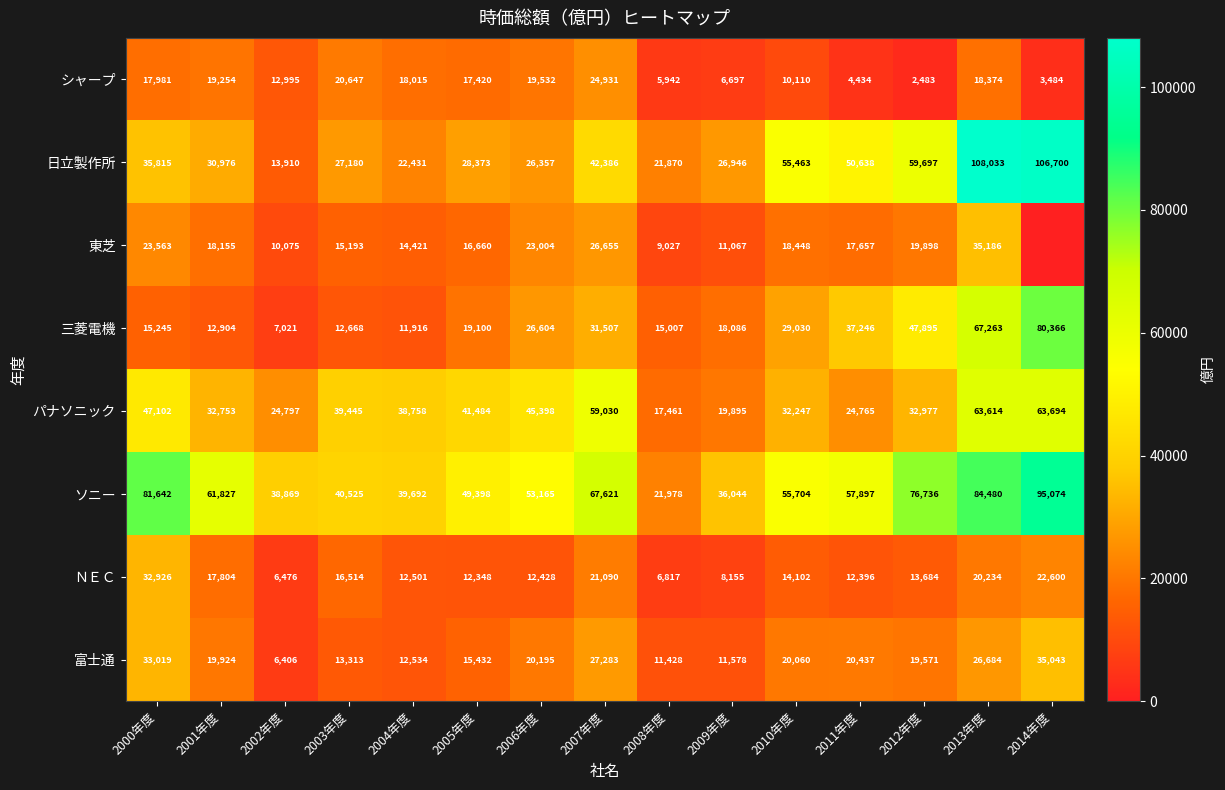

The value of パナソニック at 2000年度 is 30833. True or false?

False